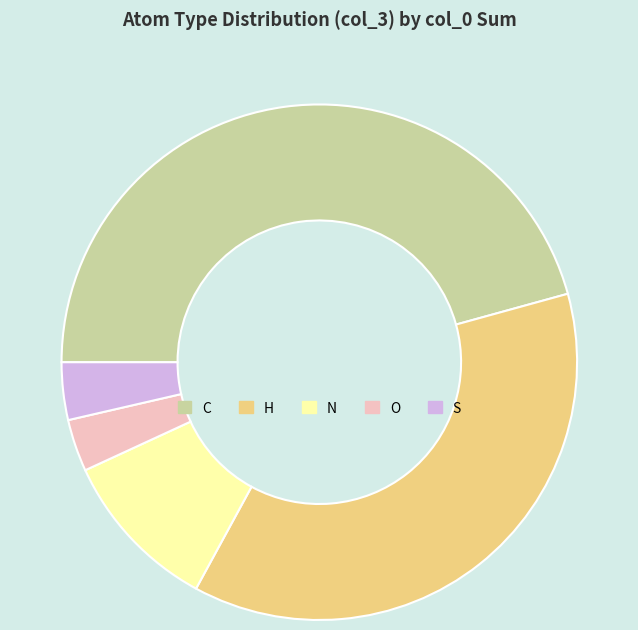

True or false: S accounts for 4% of the total.

True